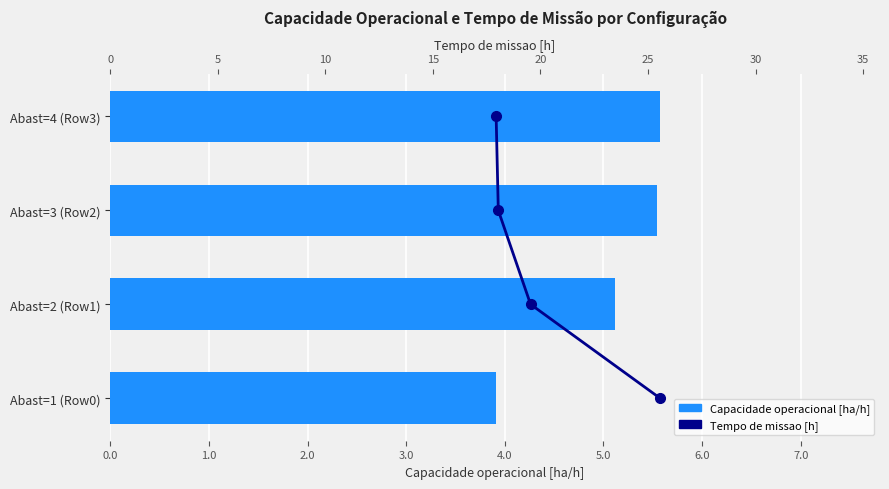

True or false: Capacidade operacional [ha/h] has a value of 3.9 at Abast=1 (Row0).

True